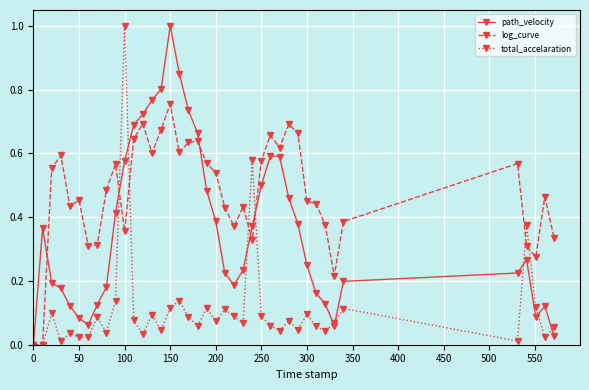

True or false: path_velocity has more than 1 points higher than both neighbors.

True